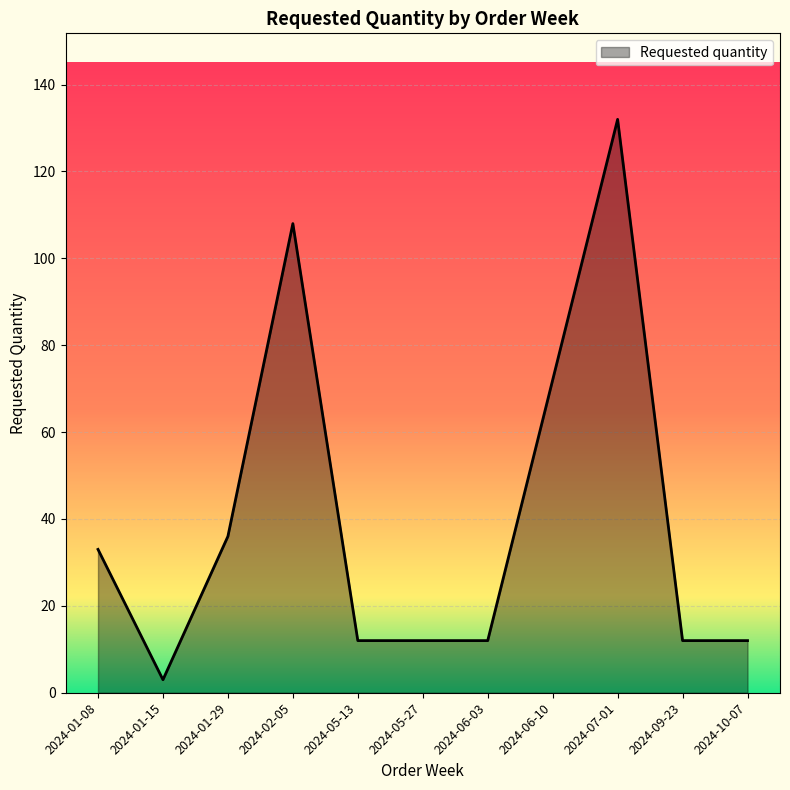

How many lines are shown in the chart?

1